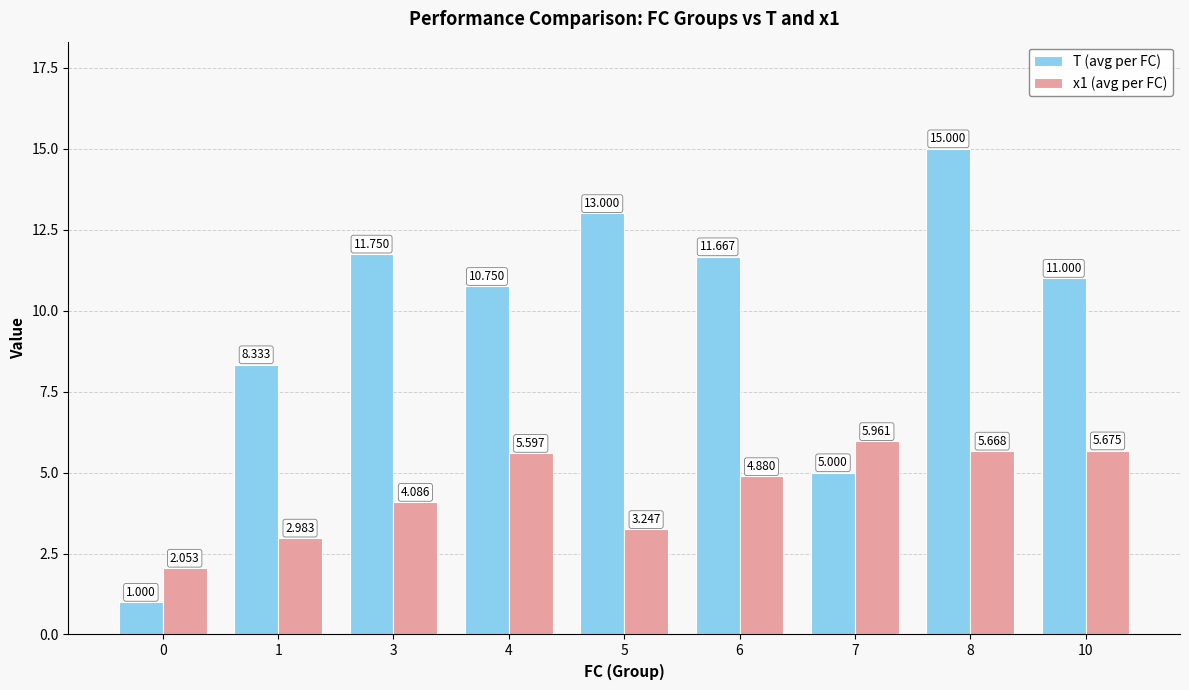

List the series in order of their overall mean, lowest first.

x1 (avg per FC), T (avg per FC)